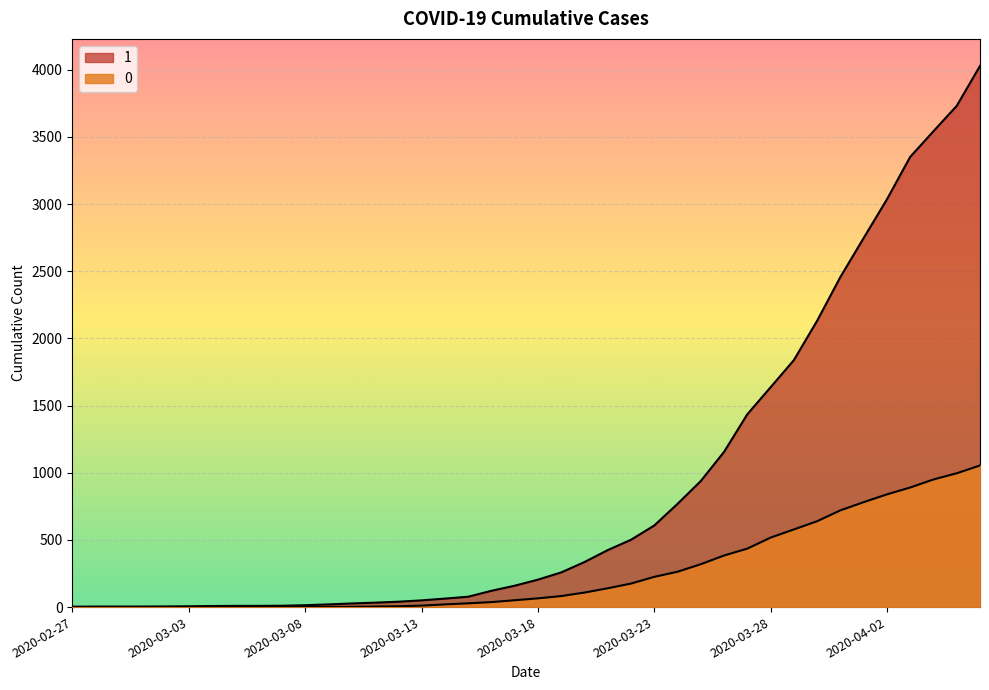

Which series has the widest spread of values?

1